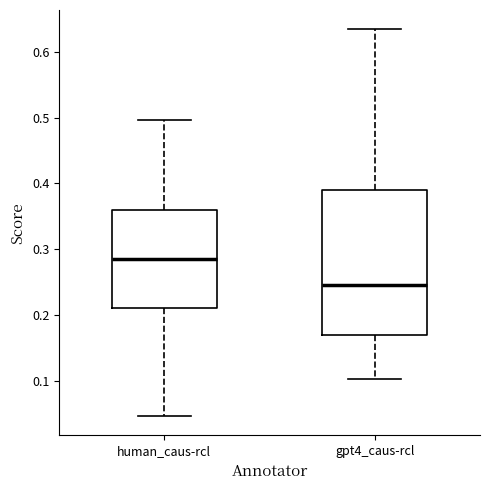

Which box's median line is the highest?

human_caus-rcl